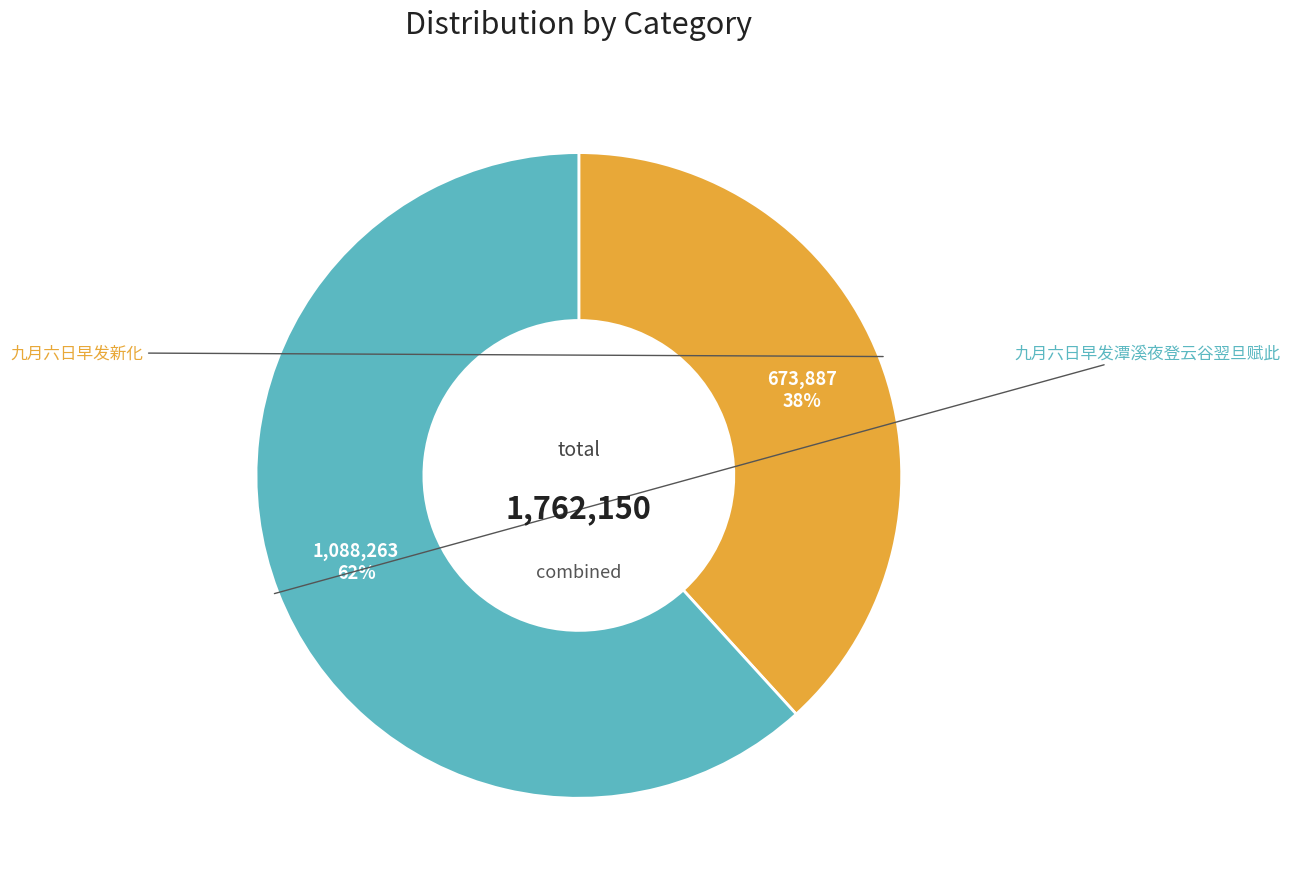

To the nearest percent, what is the difference between the largest and smallest slice percentages?

24%